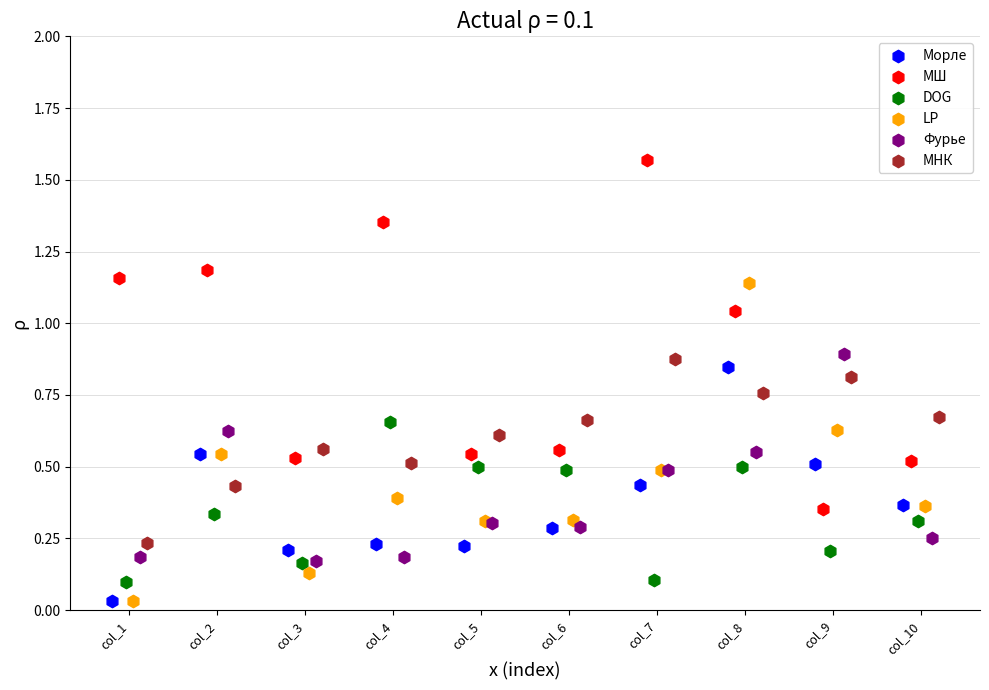

What are all the series names shown in the legend?

Морле, МШ, DOG, LP, Фурье, МНК